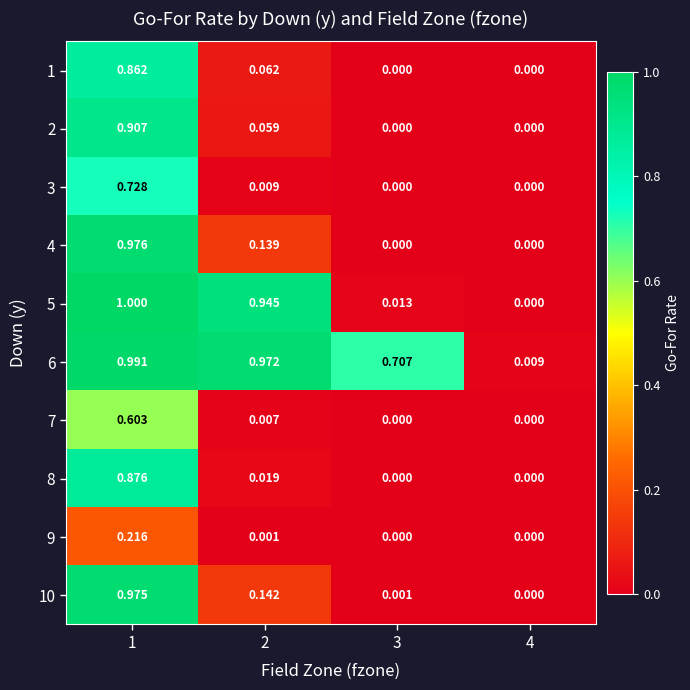

At how many categories does at least one series exceed 0?

4